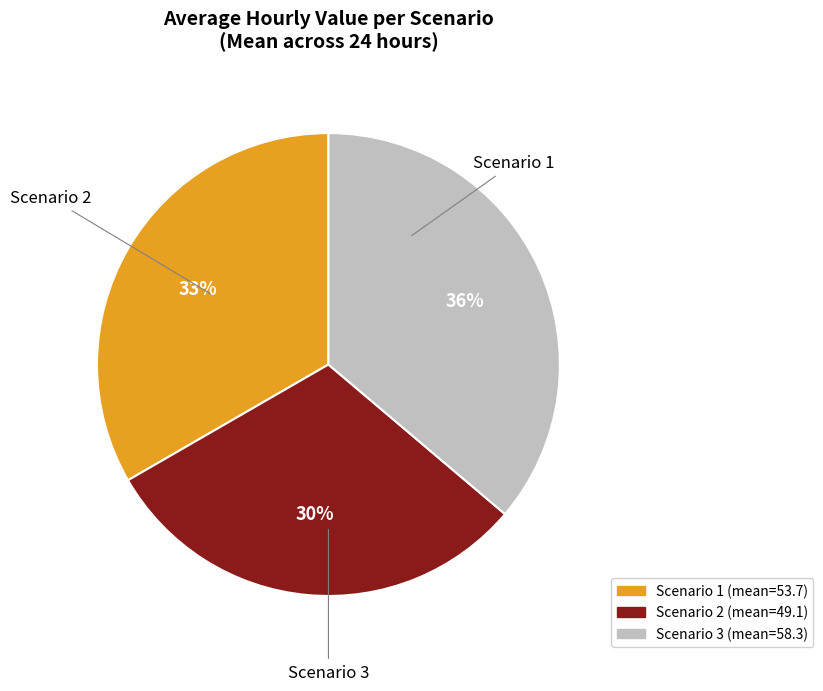

Is there a majority slice in this chart?

No